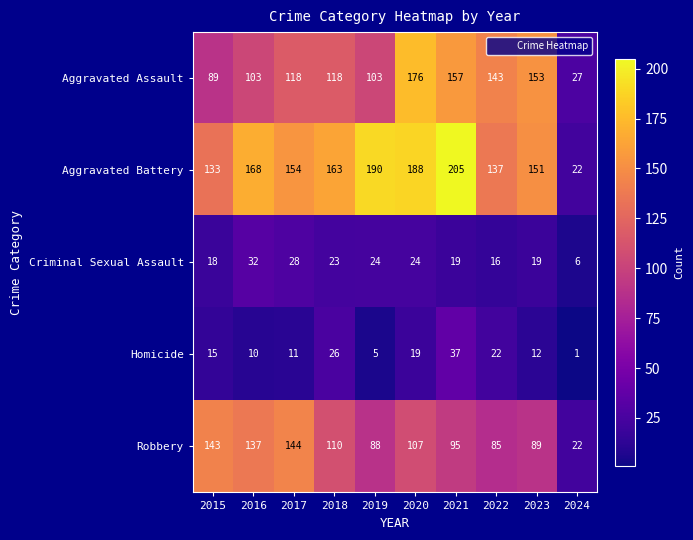

Count the number of categories in the chart.

10